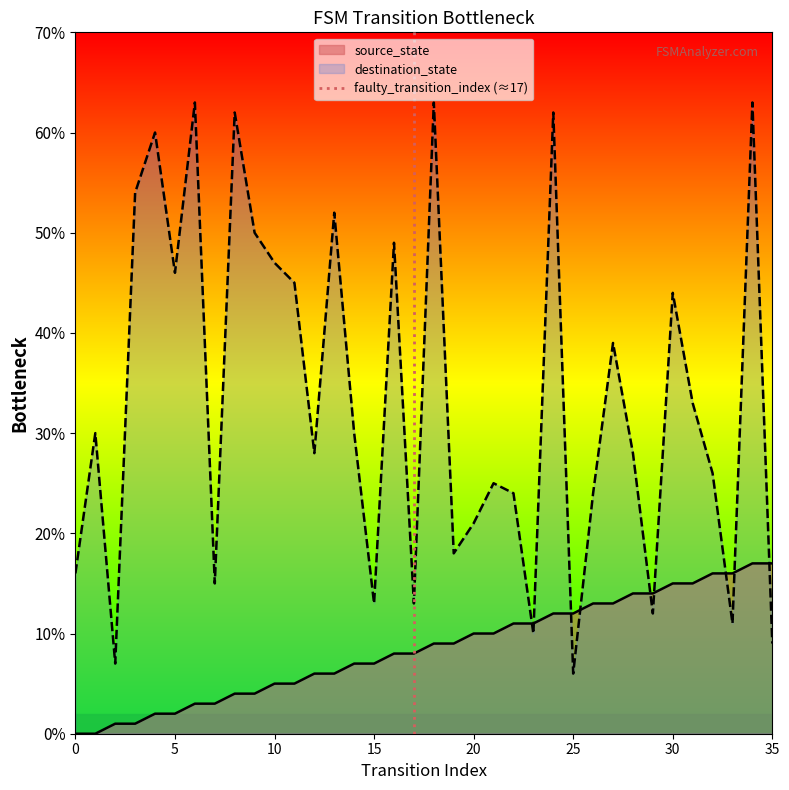

What is the highest value of the destination_state series?

63